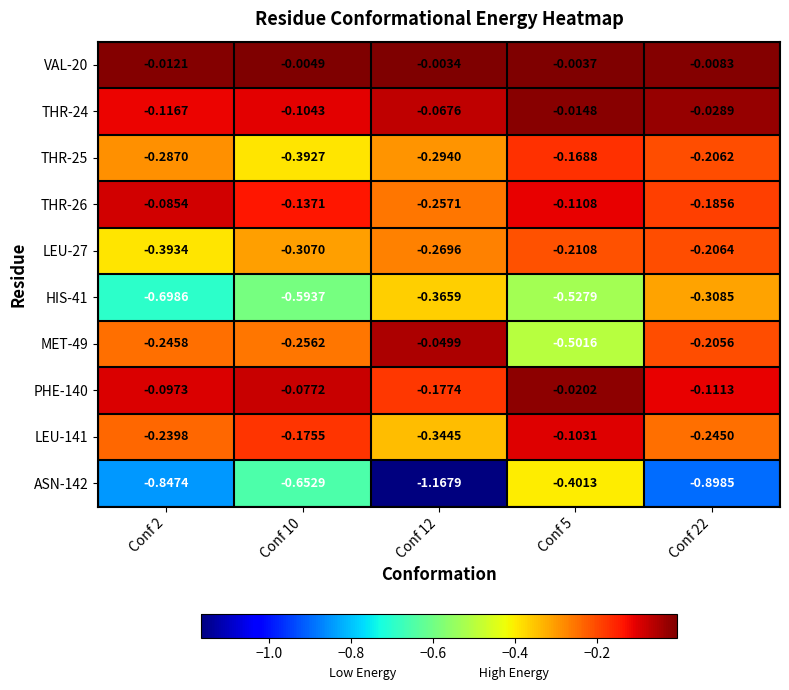

Is the value of VAL-20 at Conf 2 greater than the value of HIS-41 at Conf 5?

Yes